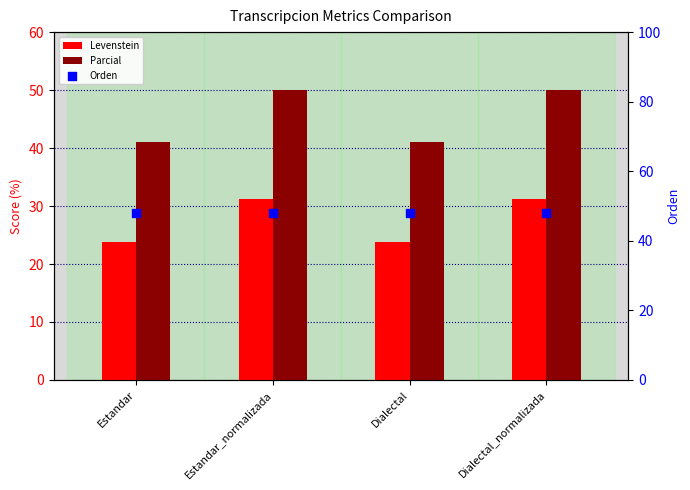

At which category is the sum across all series the highest?

Estandar_normalizada